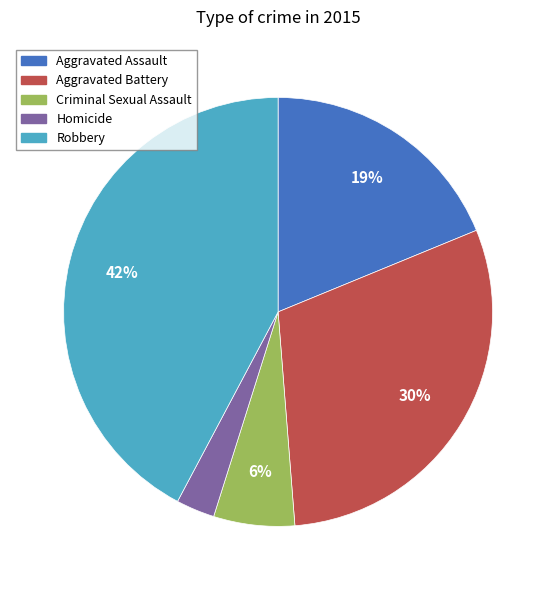

Which has a higher value, Aggravated Assault or Aggravated Battery?

Aggravated Battery